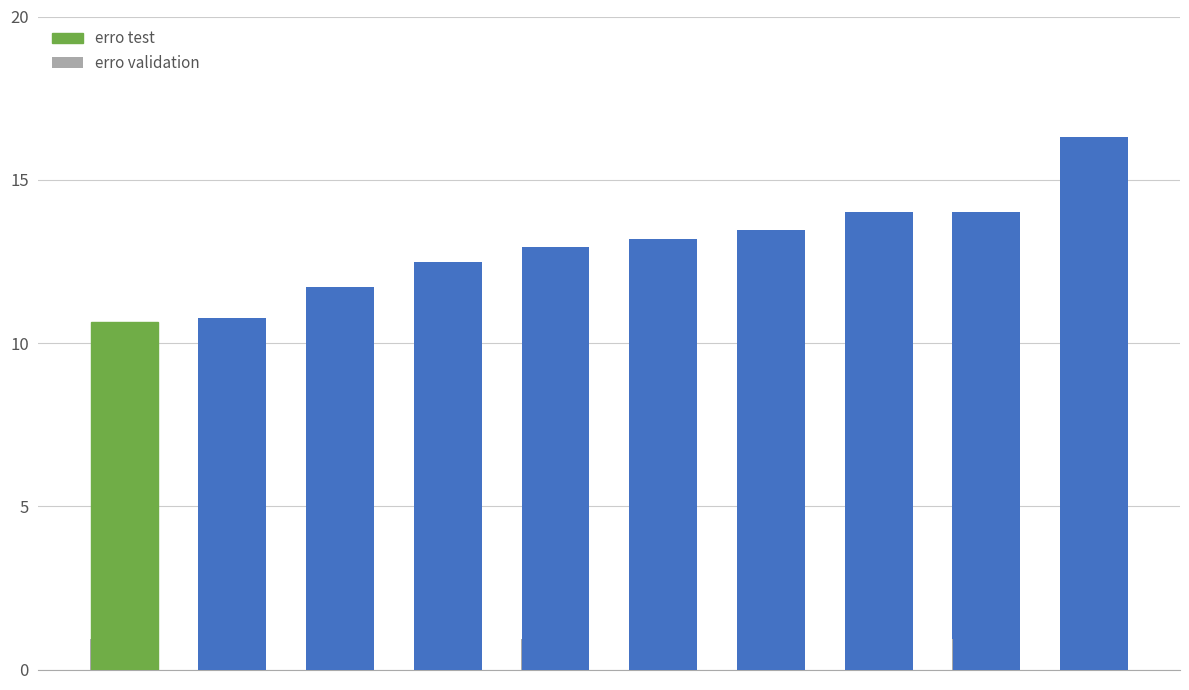

Which series has the largest range (max minus min)?

erro test